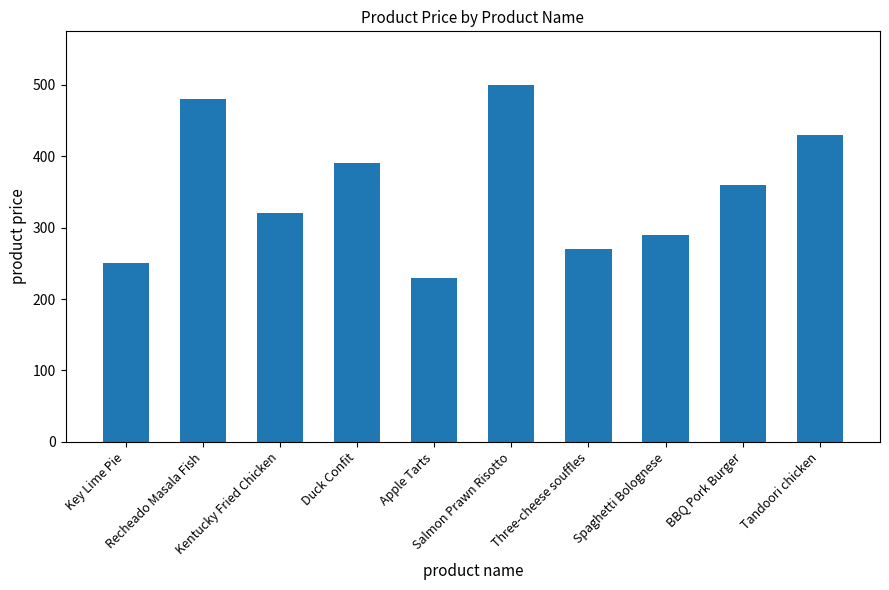

What is the change in value from Recheado Masala Fish to BBQ Pork Burger?

-120